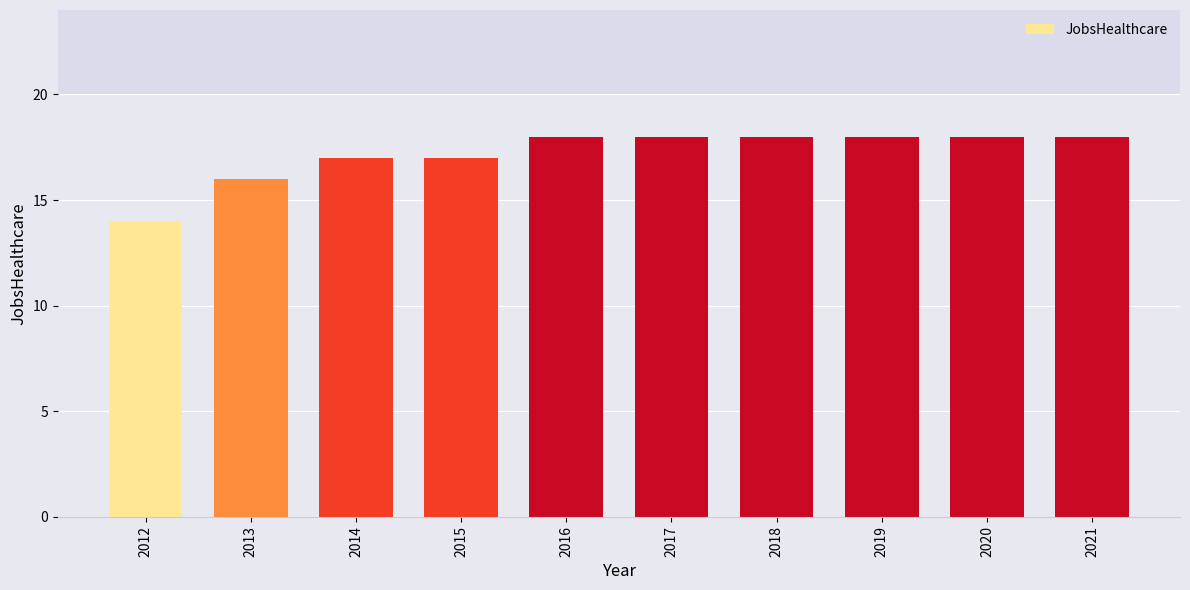

The chart shows a value of 28 at 2015. True or false?

False